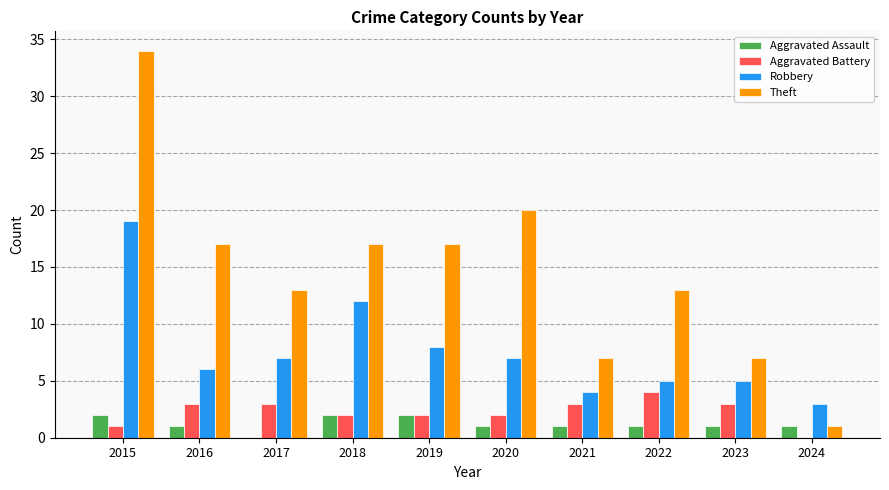

What value does the Theft series have at 2015?

34